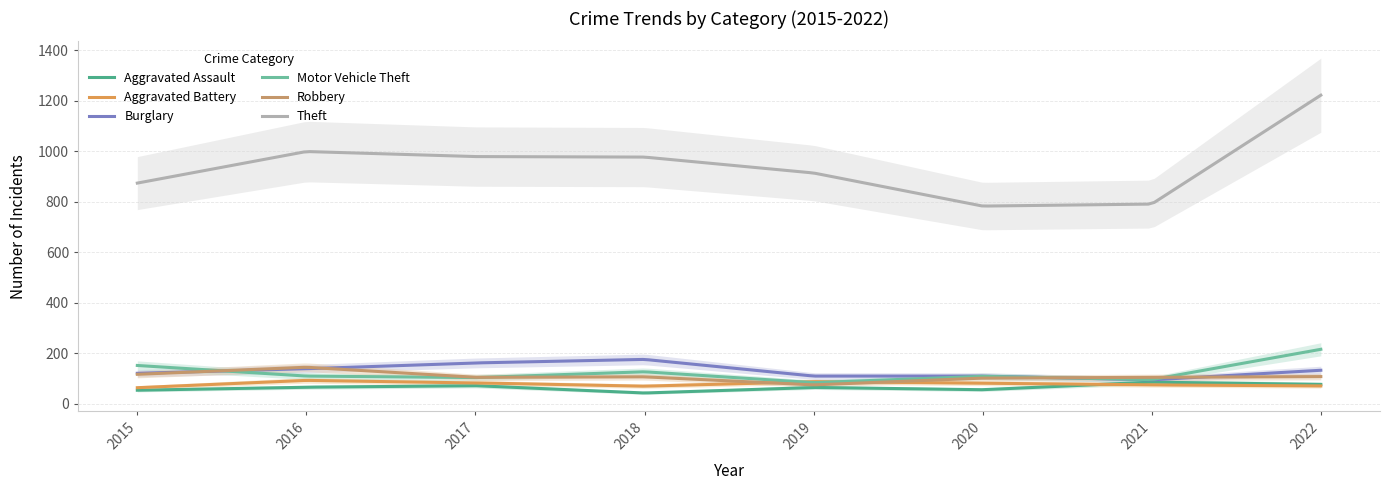

True or false: Motor Vehicle Theft has a value of 152 at 2015.

True